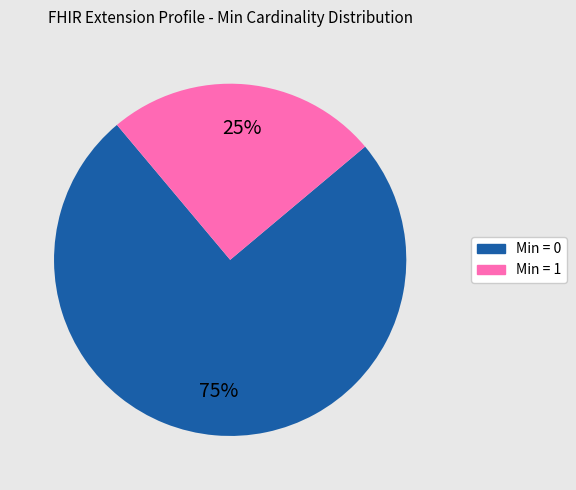

Does any single category account for the majority?

Yes